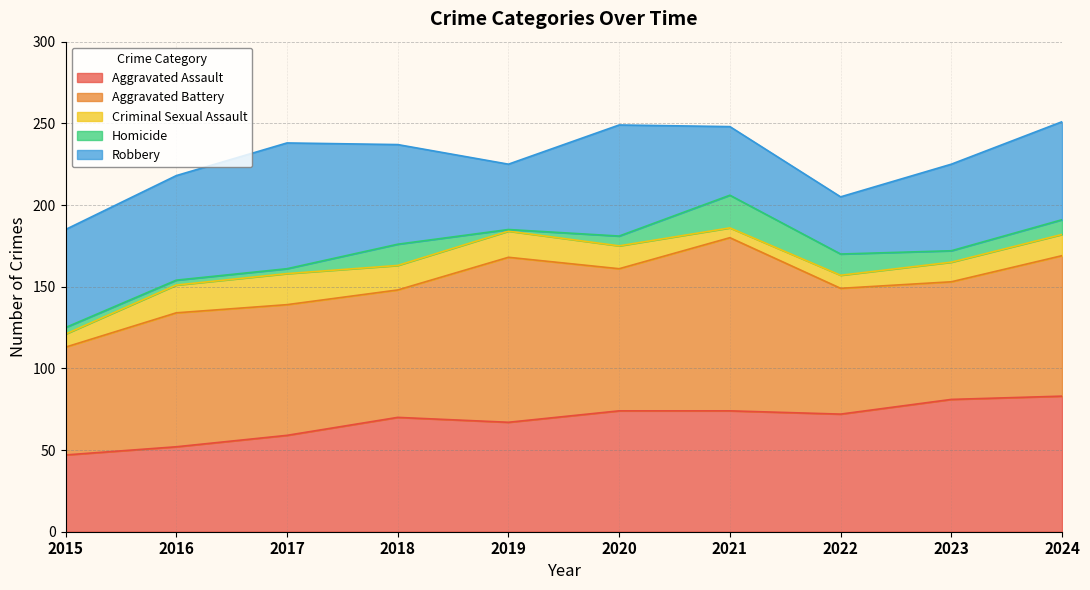

How many data points in Aggravated Assault are less than 72?

5